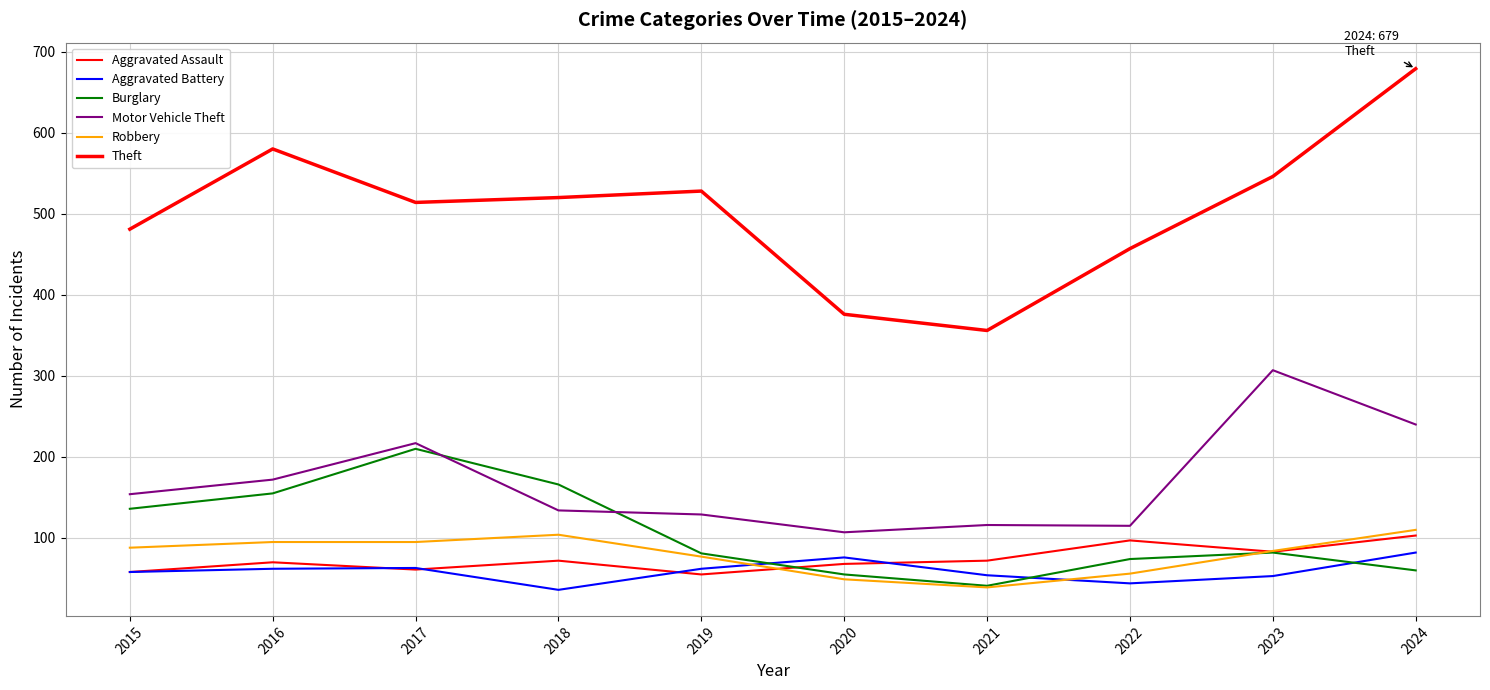

Is this an area chart (filled region under the line)?

No